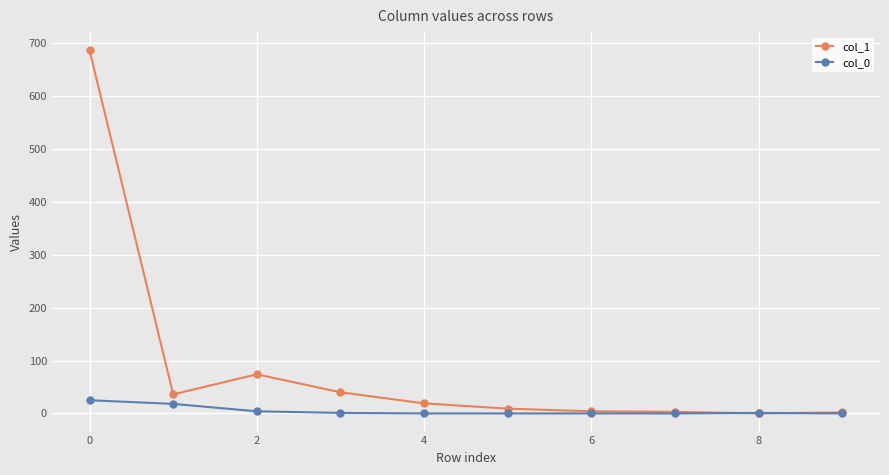

Which series has the largest range (max minus min)?

col_1